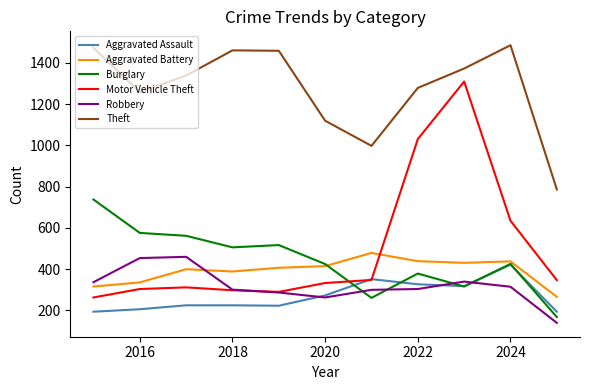

Rank the series by their maximum value, from lowest to highest.

Aggravated Assault, Robbery, Aggravated Battery, Burglary, Motor Vehicle Theft, Theft